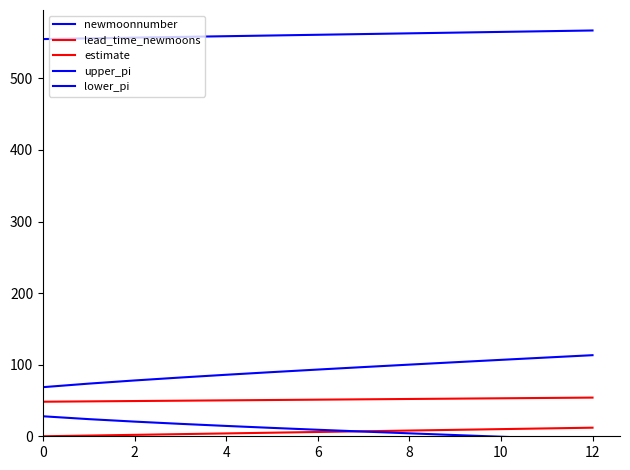

What is the label of the 9th point from the right?

4